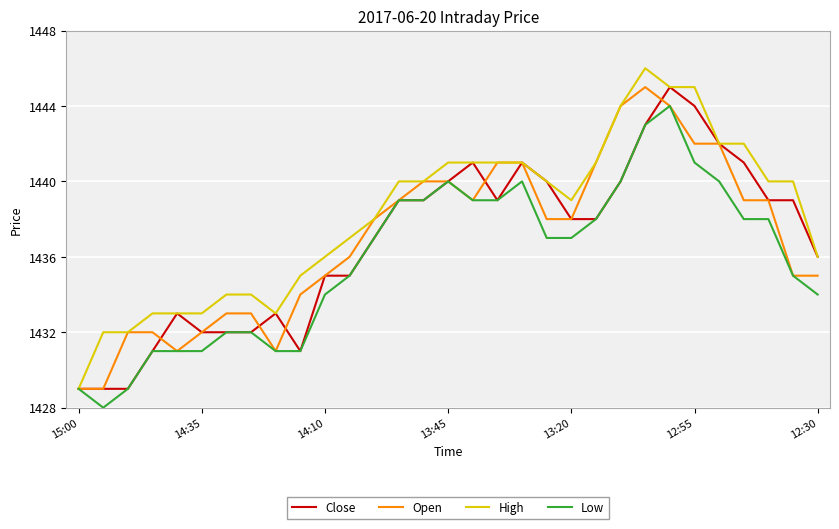

What is the highest value of the Open series?

1445